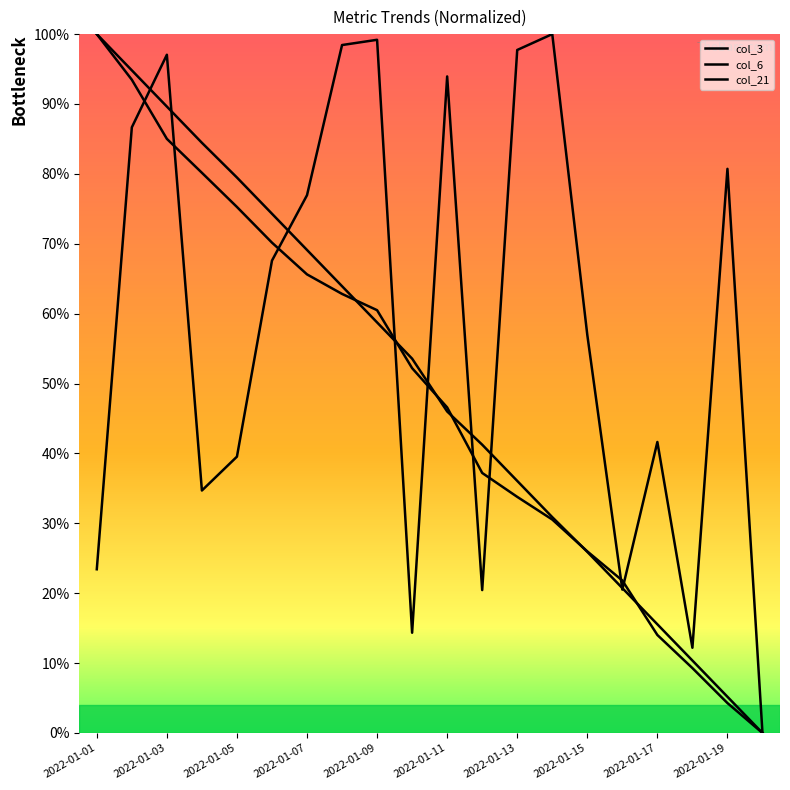

What is the maximum value for col_3?

100.0